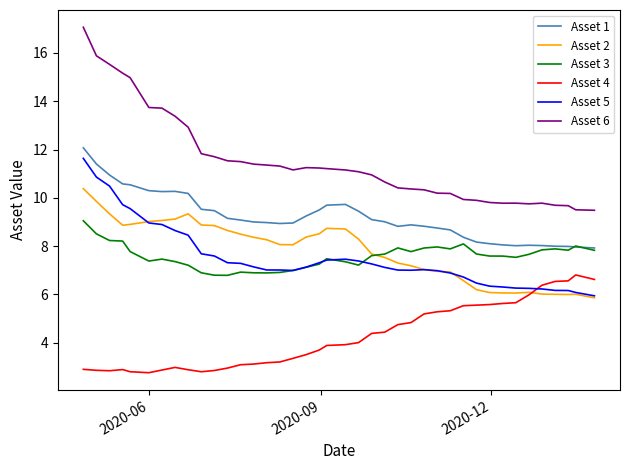

True or false: Asset 1 and Asset 2 intersect in this chart.

False